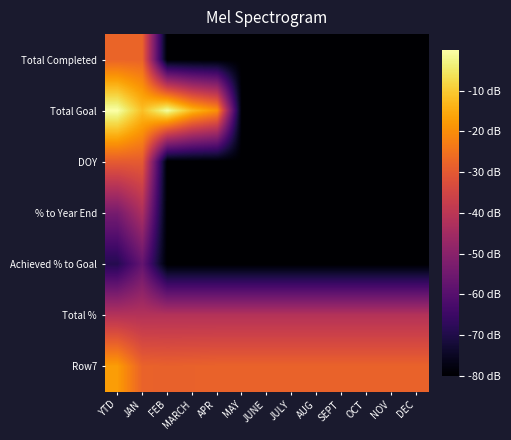

Reading right to left, what are all the values shown in this chart?

Total Completed: DEC=-80.0	NOV=-80.0	OCT=-80.0	SEPT=-80.0	AUG=-80.0	JULY=-80.0	JUNE=-80.0	MAY=-80.0	APR=-80.0	MARCH=-80.0	FEB=-80.0	JAN=-27.8	YTD=-27.8
Total Goal: DEC=-80.0	NOV=-80.0	OCT=-80.0	SEPT=-80.0	AUG=-80.0	JULY=-80.0	JUNE=-80.0	MAY=-80.0	APR=-19.4	MARCH=-12.6	FEB=-0.6	JAN=-11.7	YTD=0.0
DOY: DEC=-80.0	NOV=-80.0	OCT=-80.0	SEPT=-80.0	AUG=-80.0	JULY=-80.0	JUNE=-80.0	MAY=-80.0	APR=-80.0	MARCH=-80.0	FEB=-80.0	JAN=-29.6	YTD=-29.6
% to Year End: DEC=-80.0	NOV=-80.0	OCT=-80.0	SEPT=-80.0	AUG=-80.0	JULY=-80.0	JUNE=-80.0	MAY=-80.0	APR=-80.0	MARCH=-80.0	FEB=-80.0	JAN=-43.0	YTD=-53.6
Achieved % to Goal: DEC=-80.0	NOV=-80.0	OCT=-80.0	SEPT=-80.0	AUG=-80.0	JULY=-80.0	JUNE=-80.0	MAY=-80.0	APR=-80.0	MARCH=-80.0	FEB=-80.0	JAN=-57.4	YTD=-69.1
Total %: DEC=-41.4	NOV=-41.4	OCT=-41.4	SEPT=-41.4	AUG=-41.4	JULY=-41.4	JUNE=-41.4	MAY=-41.4	APR=-41.4	MARCH=-41.4	FEB=-41.4	JAN=-41.4	YTD=-41.4
Row7: DEC=-27.9	NOV=-27.9	OCT=-27.9	SEPT=-27.9	AUG=-27.9	JULY=-27.9	JUNE=-27.9	MAY=-27.9	APR=-27.9	MARCH=-28.2	FEB=-28.4	JAN=-27.9	YTD=-17.4